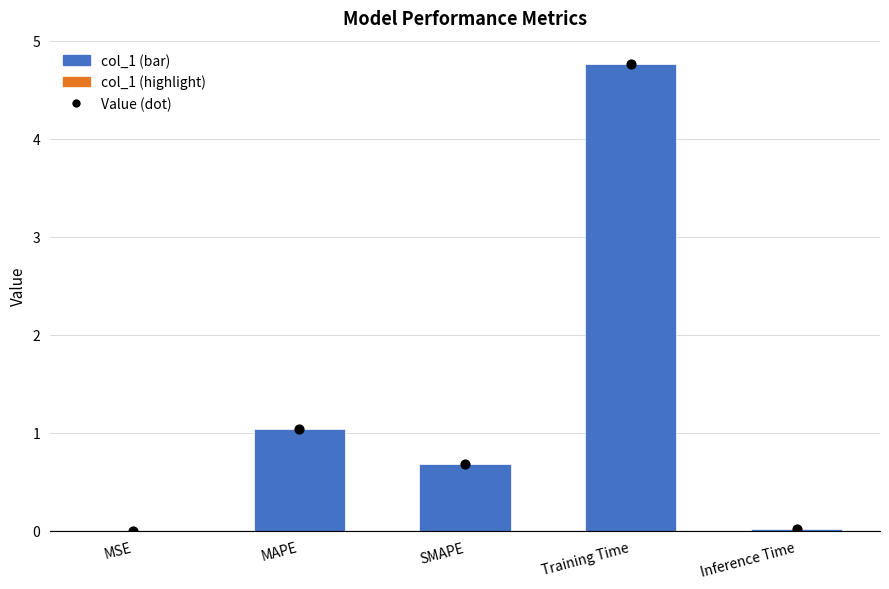

Is the value of Value (dot) at MAPE greater than the value of col_1 at SMAPE?

Yes